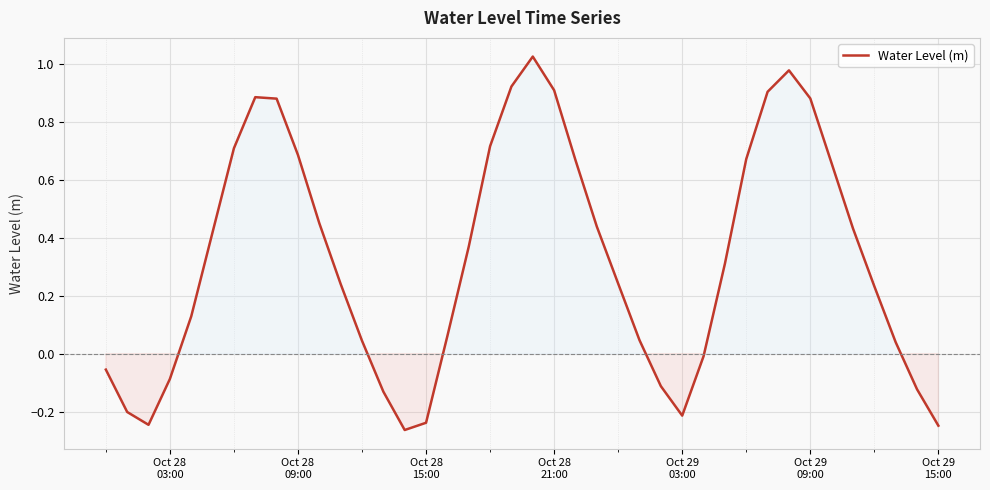

What is the difference between the maximum and minimum values?

1.3